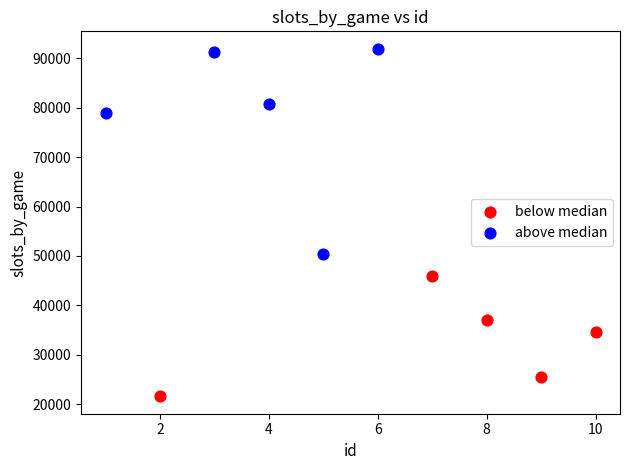

What are all the series names shown in the legend?

below median, above median